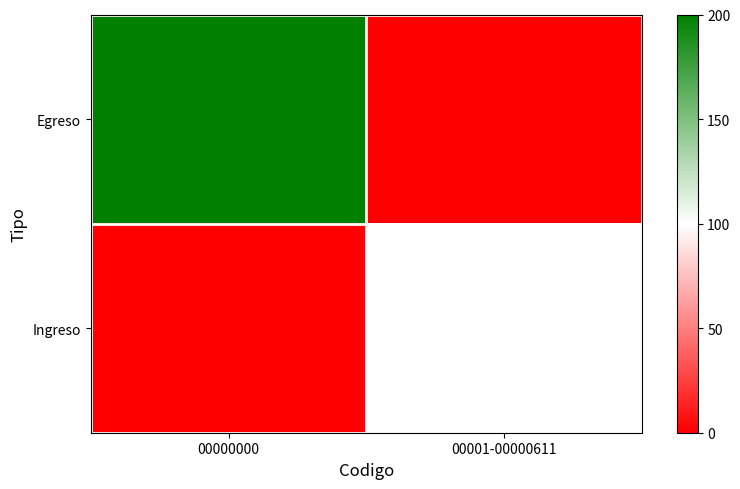

Reading left to right, list all the values displayed in this chart.

Egreso: 00000000=200	00001-00000611=0
Ingreso: 00000000=0	00001-00000611=100